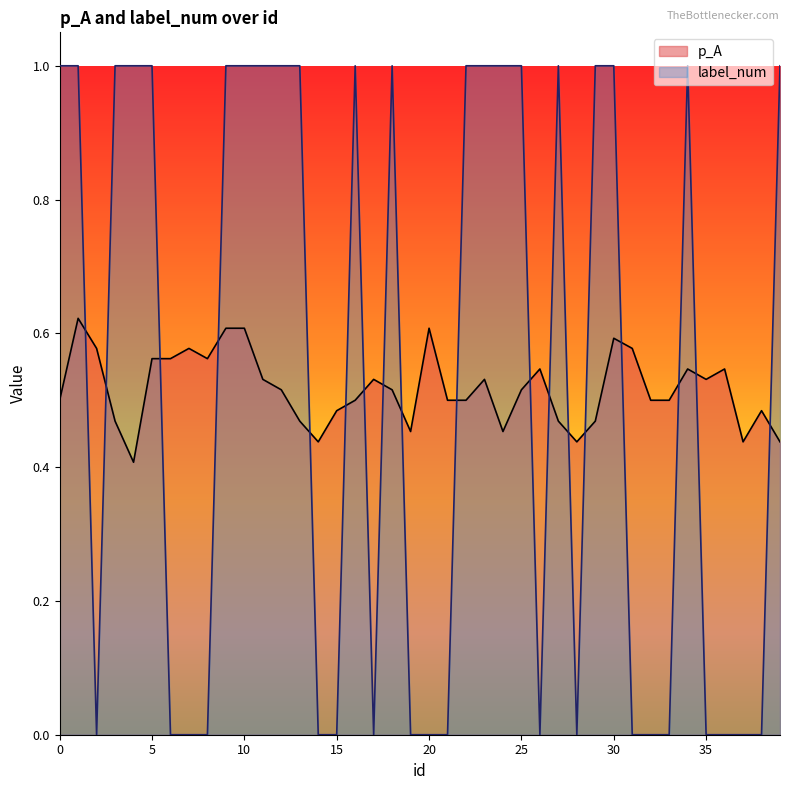

How many interior local peaks does the p_A series have?

10